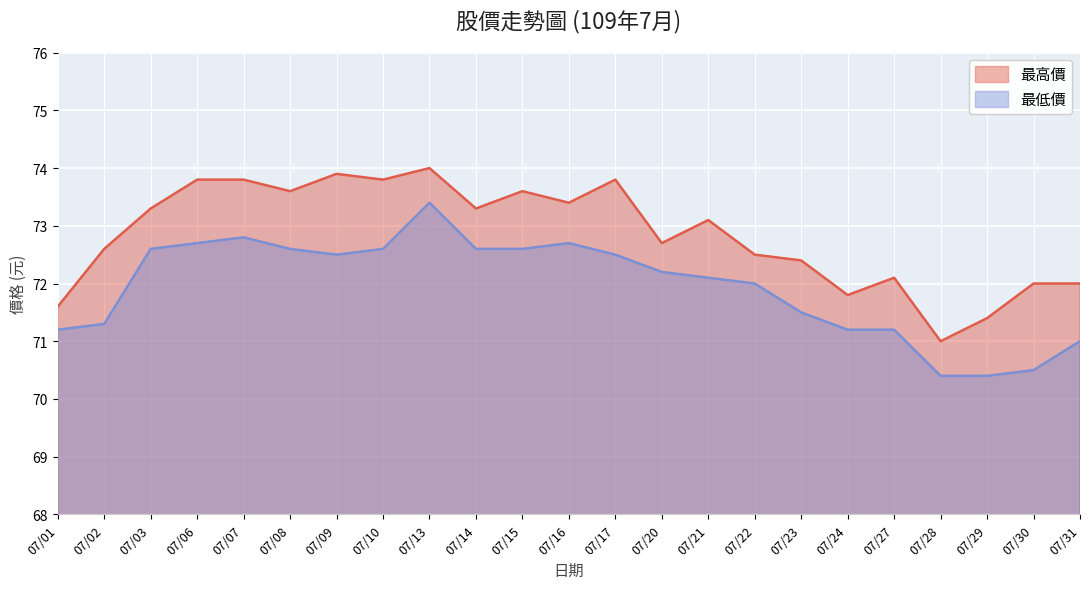

Read the 最高價 value at 07/28.

71.0